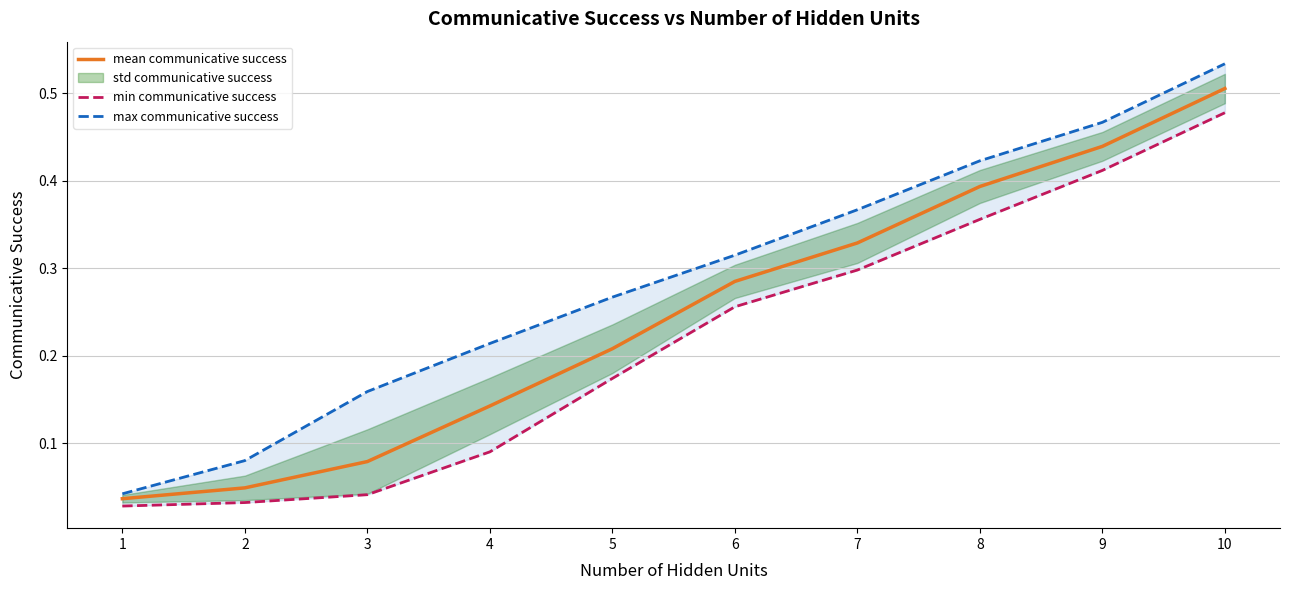

Reading left to right, list all the values displayed in this chart.

mean communicative success: 1=0.0	2=0.0	3=0.1	4=0.1	5=0.2	6=0.3	7=0.3	8=0.4	9=0.4	10=0.5
min communicative success: 1=0.0	2=0.0	3=0.0	4=0.1	5=0.2	6=0.3	7=0.3	8=0.4	9=0.4	10=0.5
max communicative success: 1=0.0	2=0.1	3=0.2	4=0.2	5=0.3	6=0.3	7=0.4	8=0.4	9=0.5	10=0.5